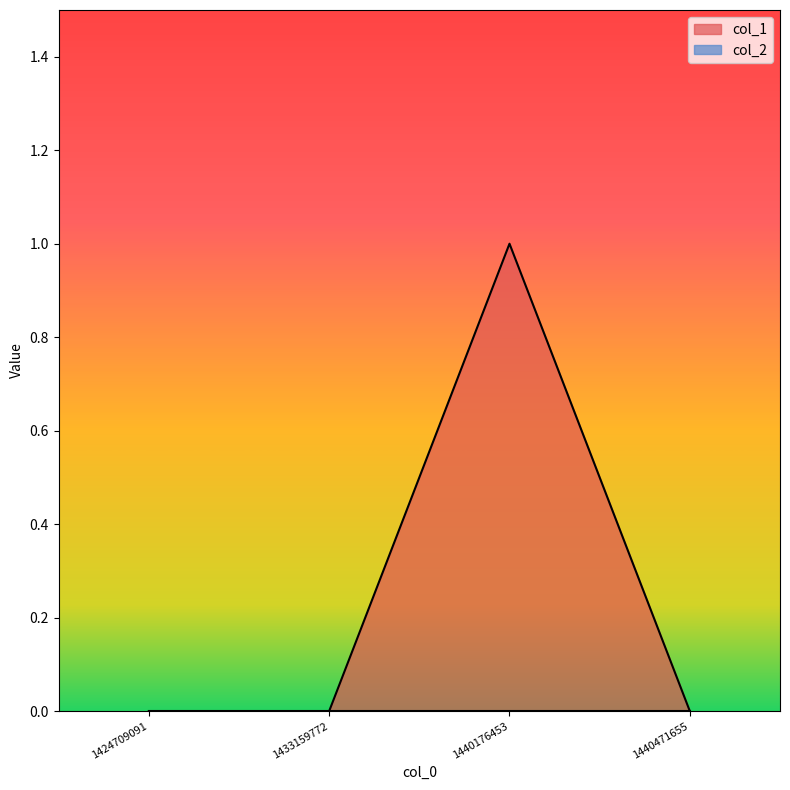

At which label is the value closest to 0?

1424709091